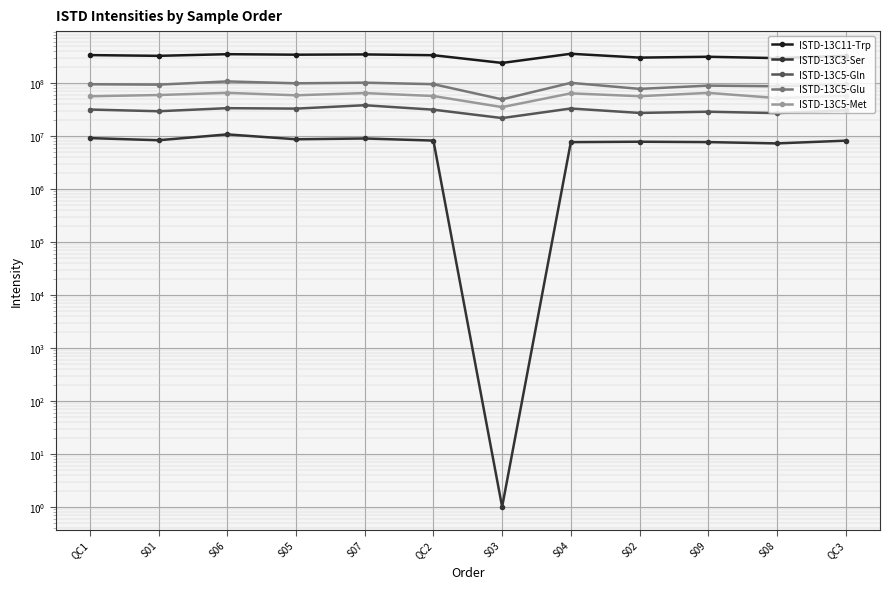

At which label does ISTD-13C5-Glu first exceed 94511147?

QC1